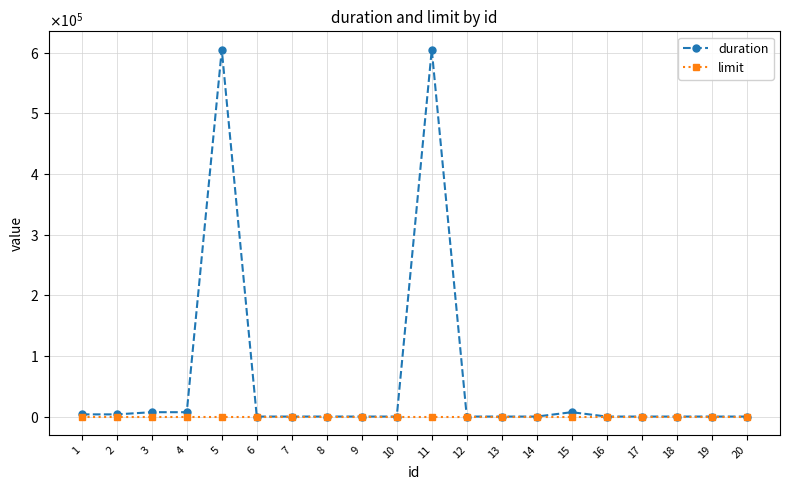

Which series ends up on top after the final intersection of limit and duration?

limit